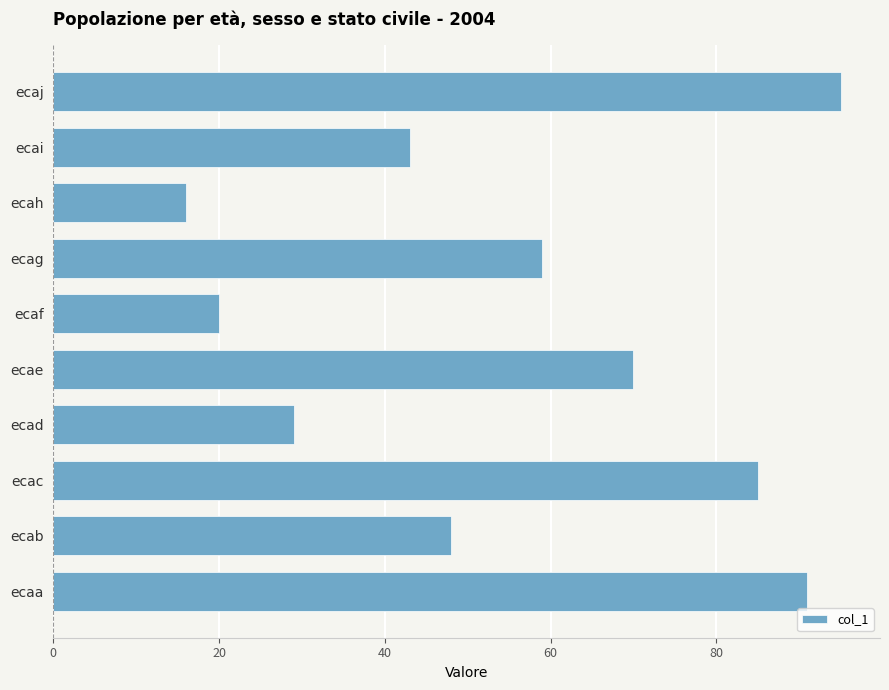

Approximately how many times larger is the value at ecaf compared to ecag?

0.3